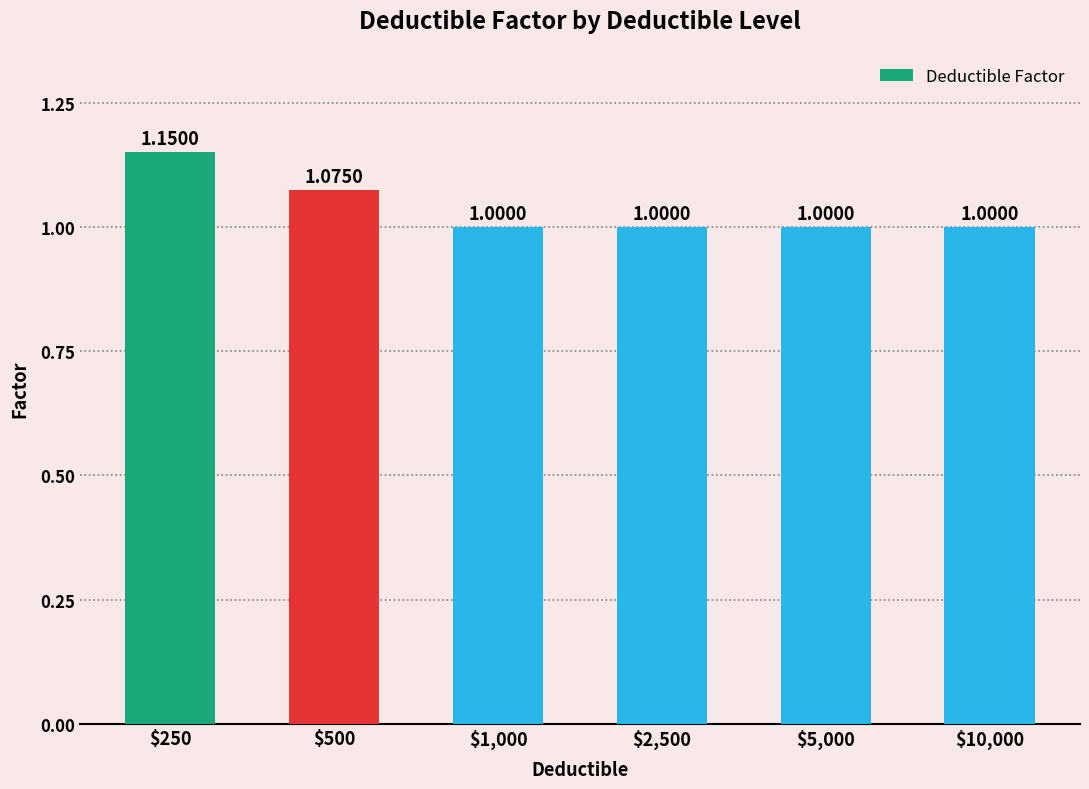

Are the bars grouped side by side (vs. stacked)?

No